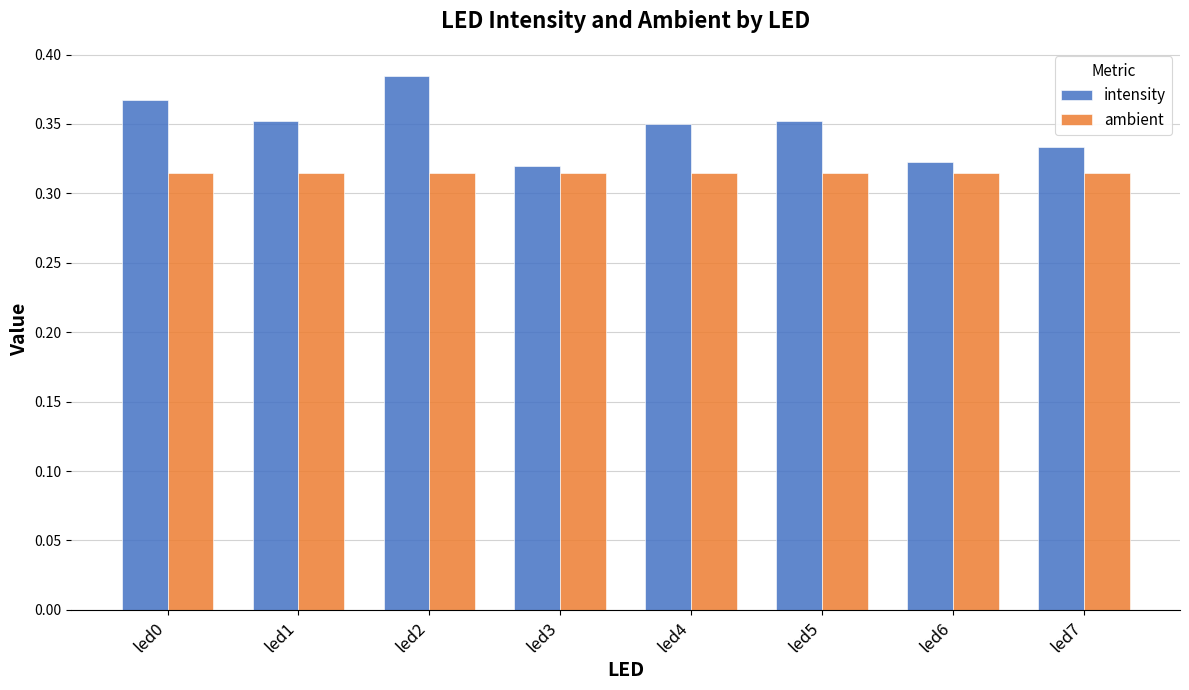

Which series changed the most between led2 and led7?

intensity